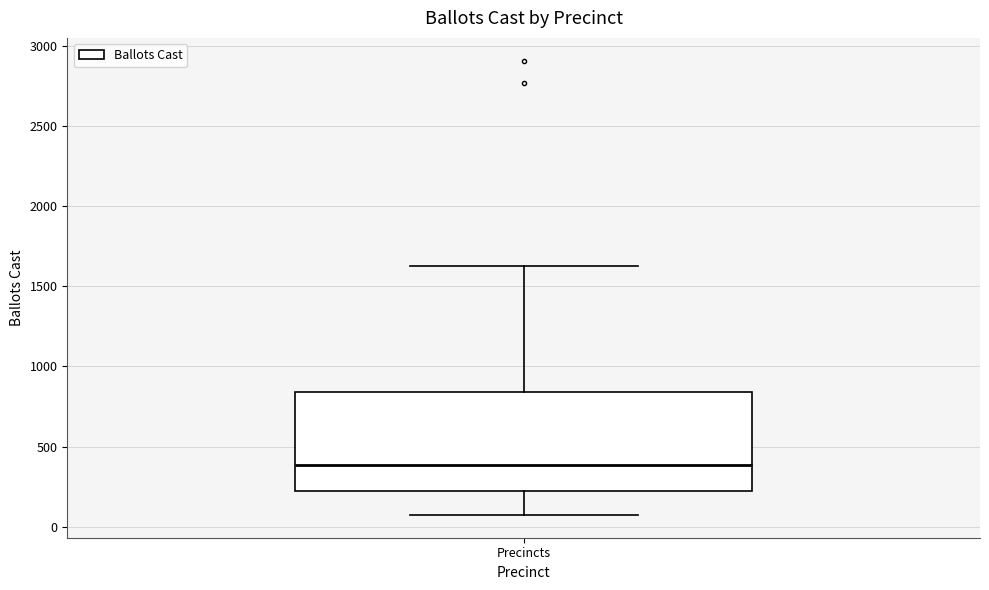

Transcribe this box plot: give where the median line is, the range the box spans, and where the two whiskers end, as read against the y-axis. The values are not printed on the chart, so give them approximately, as read against the axis.

median 400, box 200 to 850, whiskers 50 to 1650